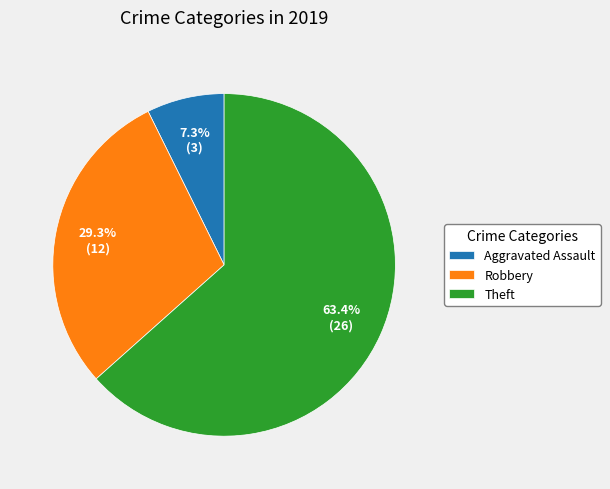

Which has a higher value, Robbery or Aggravated Assault?

Robbery